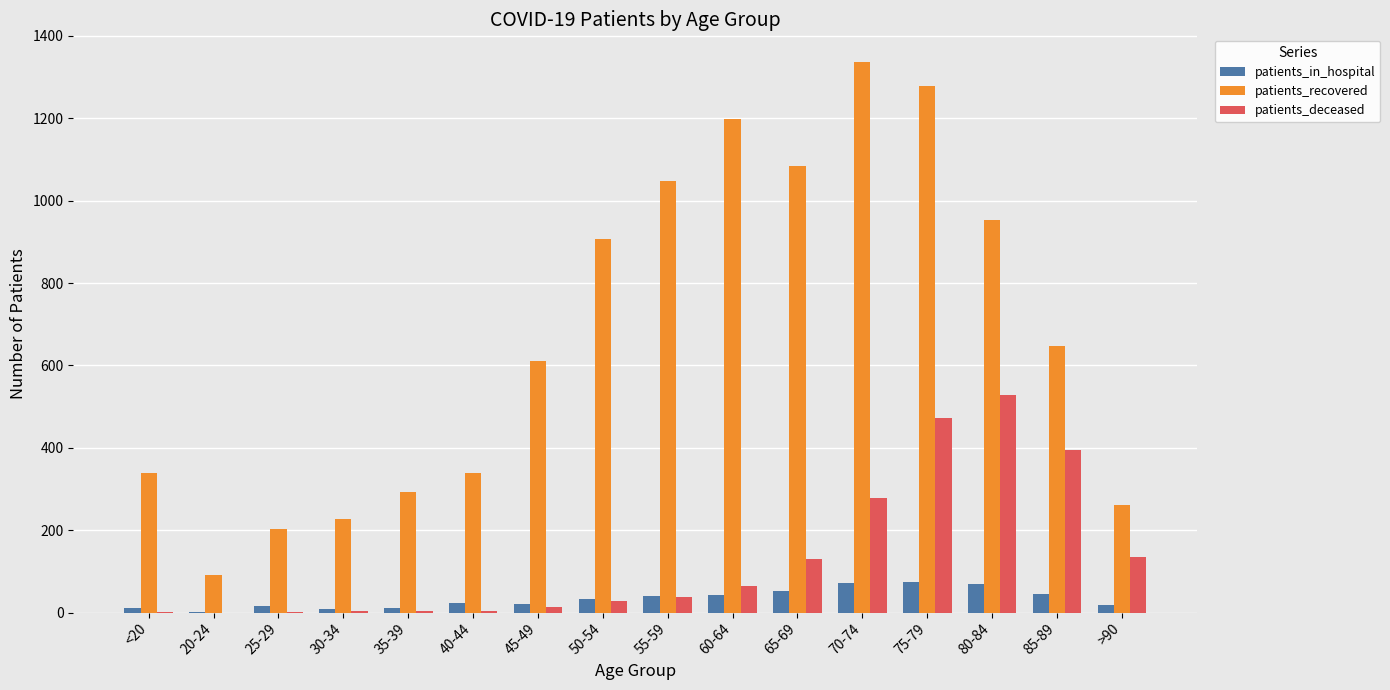

The value of patients_in_hospital at 50-54 is 34. True or false?

True